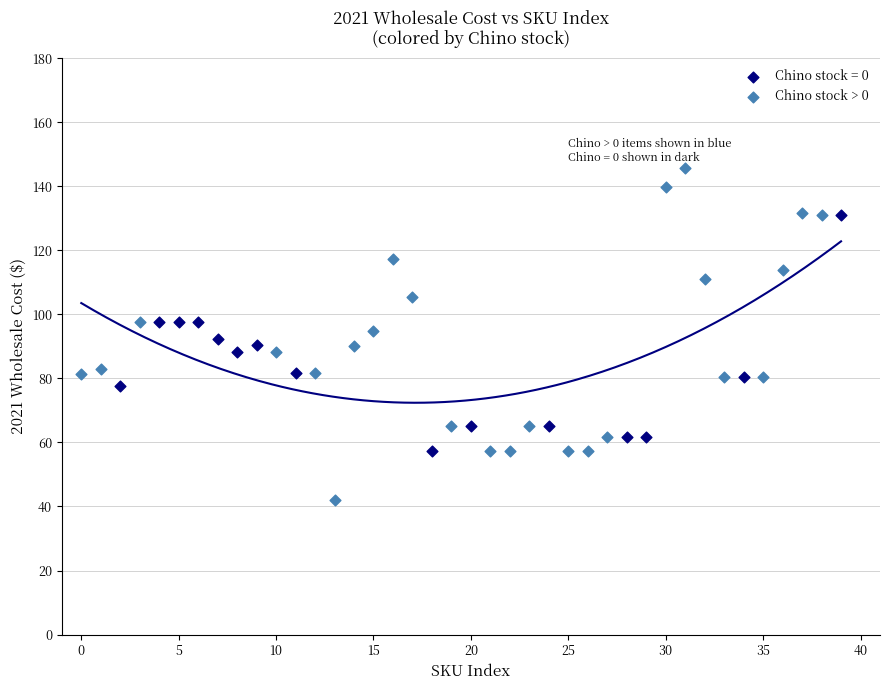

Which series has the widest spread of Y values?

Chino stock > 0